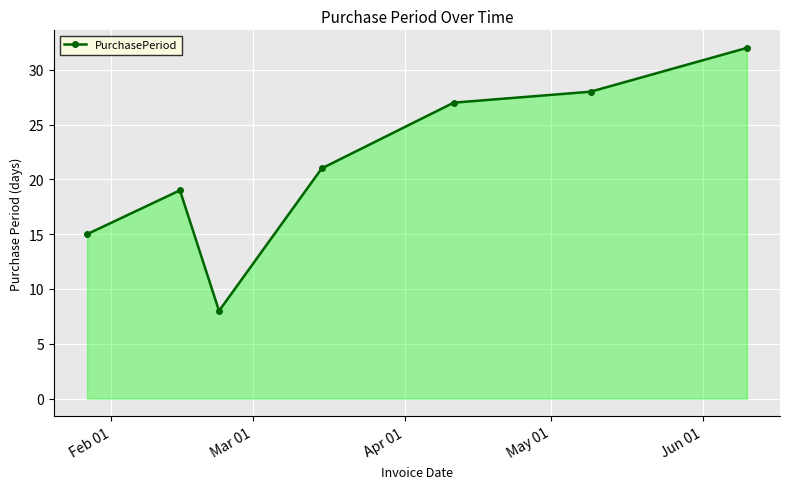

What is the value of the 5th point from the left?

27